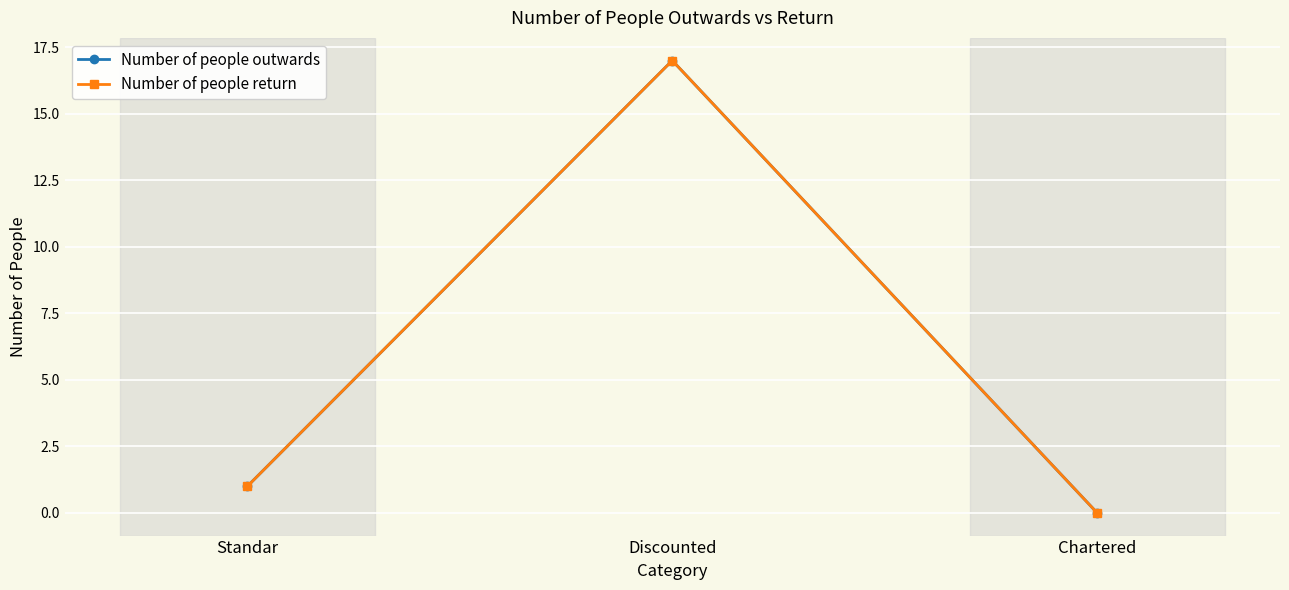

At how many categories does at least one series exceed 10?

1